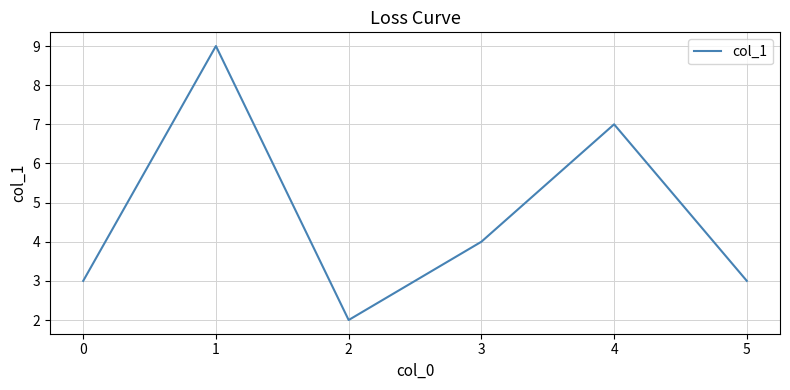

Is it true that the value at 1 is 1?

False